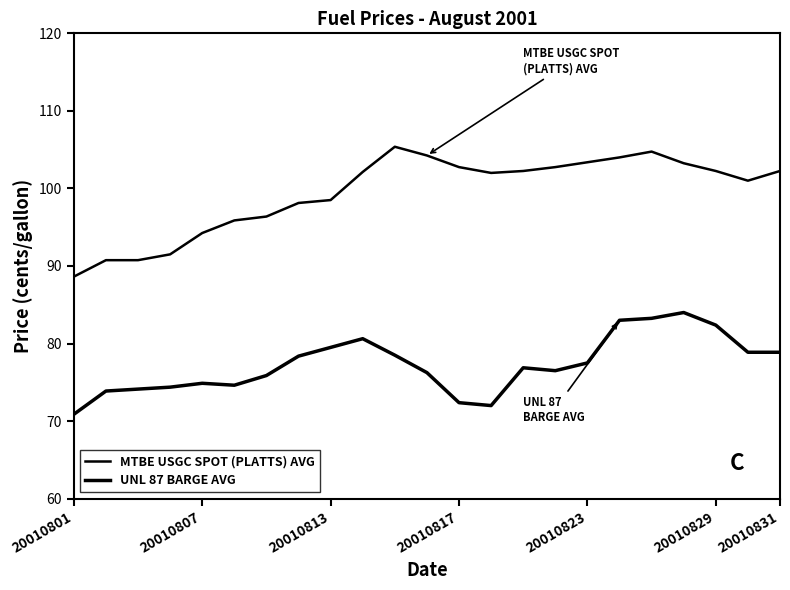

At how many categories does at least one series exceed 87?

23